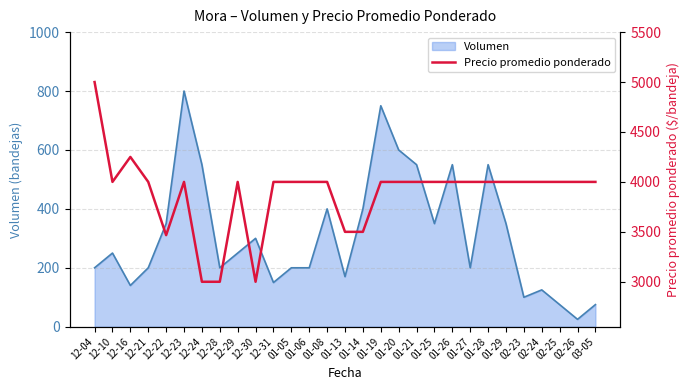

The value of Volumen at 02-23 is 100. True or false?

True